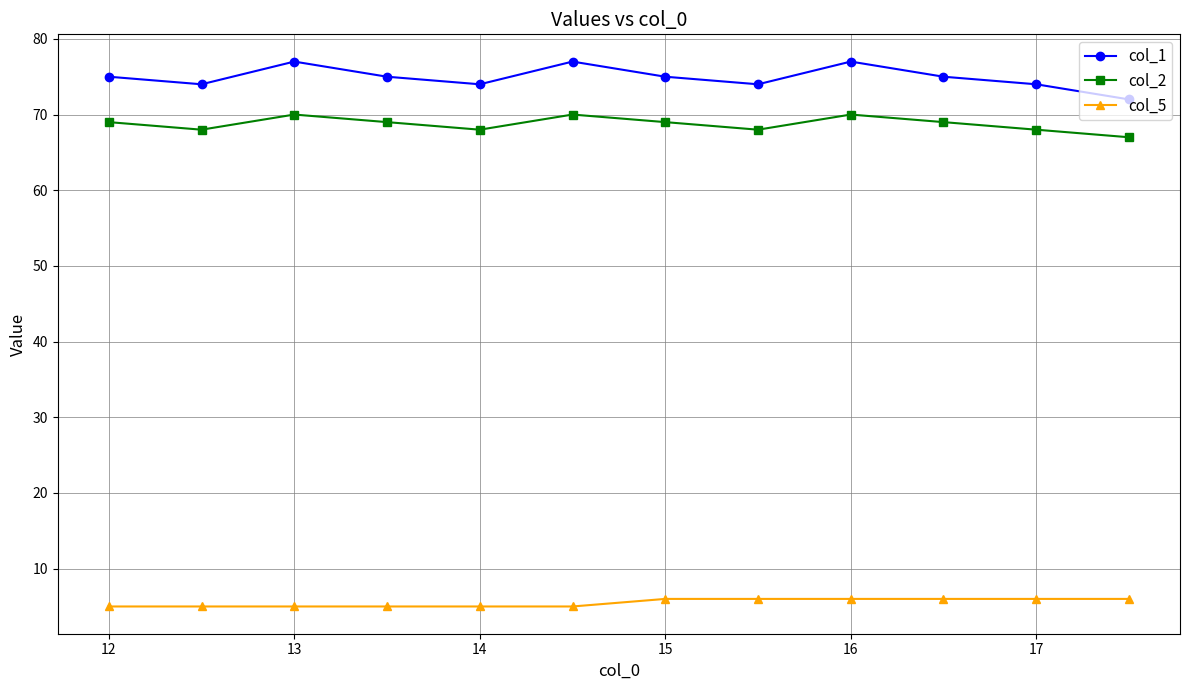

How many lines are shown in the chart?

3